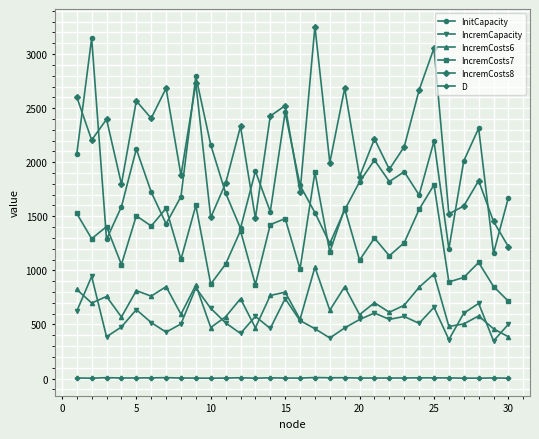

What are all the series names shown in the legend?

InitCapacity, IncremCapacity, IncremCosts6, IncremCosts7, IncremCosts8, D